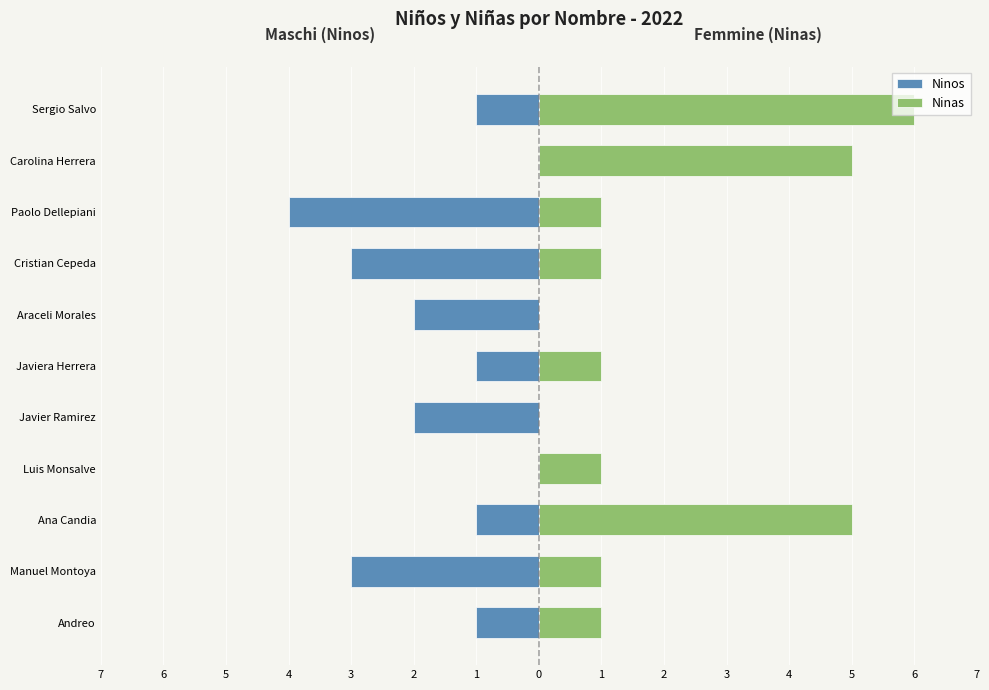

The Ninas series shows 0 at Manuel Montoya. True or false?

False